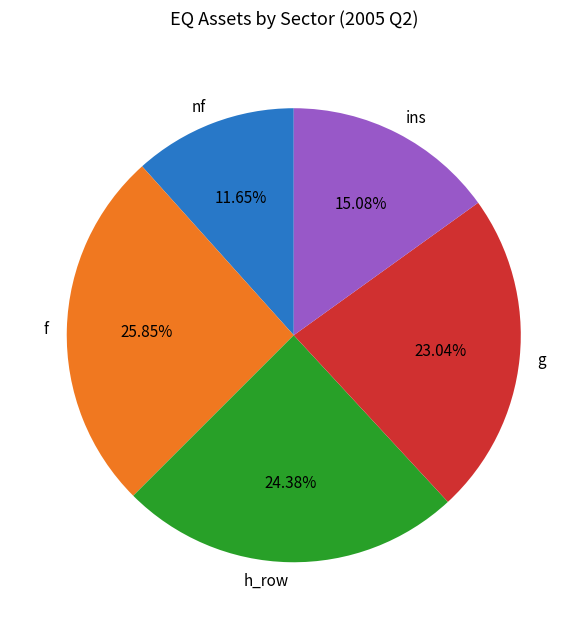

How many slices are in this pie chart?

5